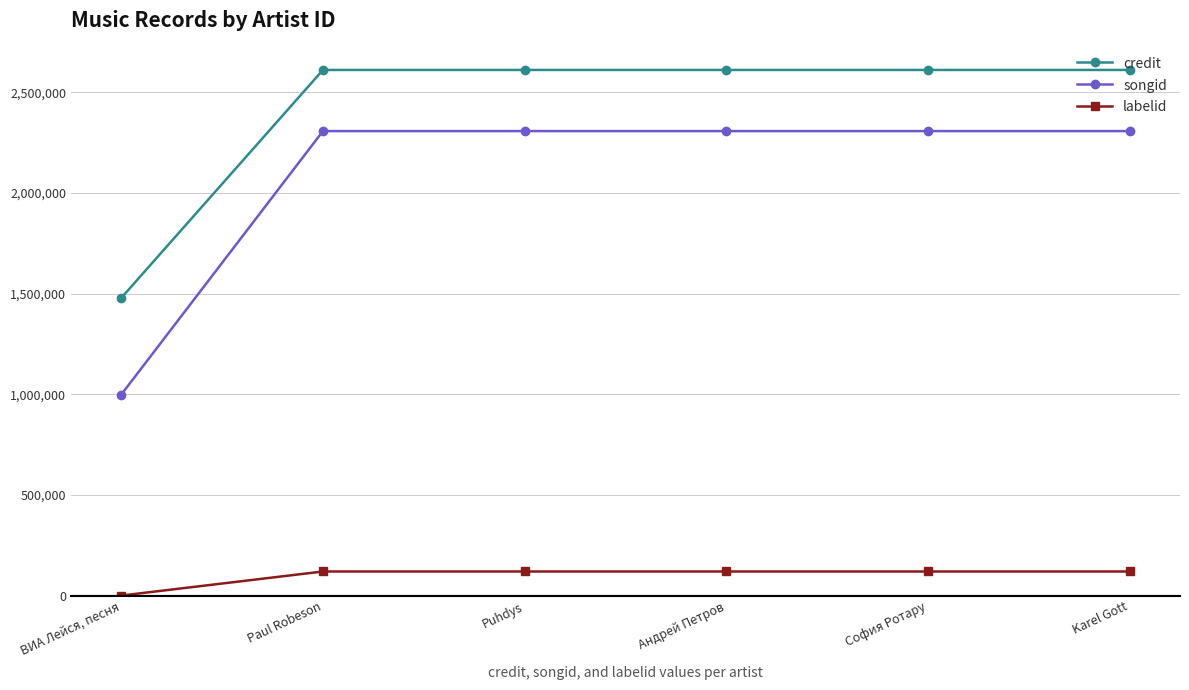

What is the greatest value displayed?

2611023